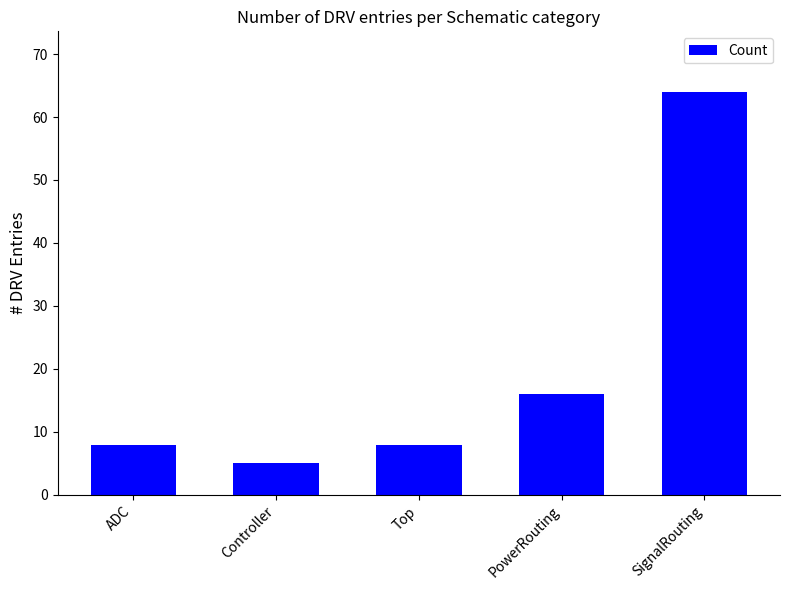

Which category has the highest value across all series?

SignalRouting